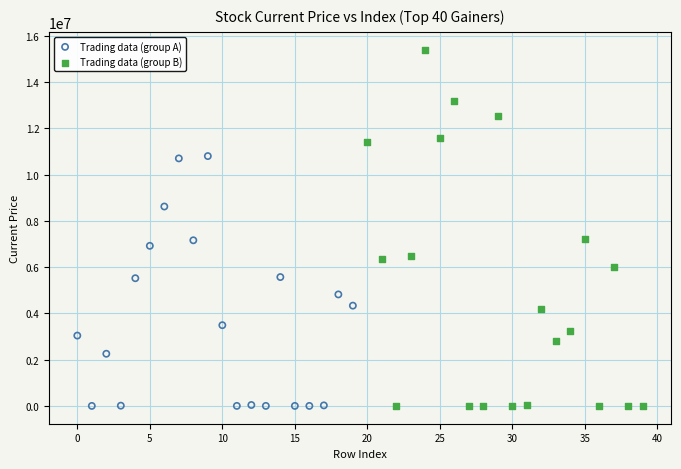

Which series has the widest spread of Y values?

Trading data (group B)